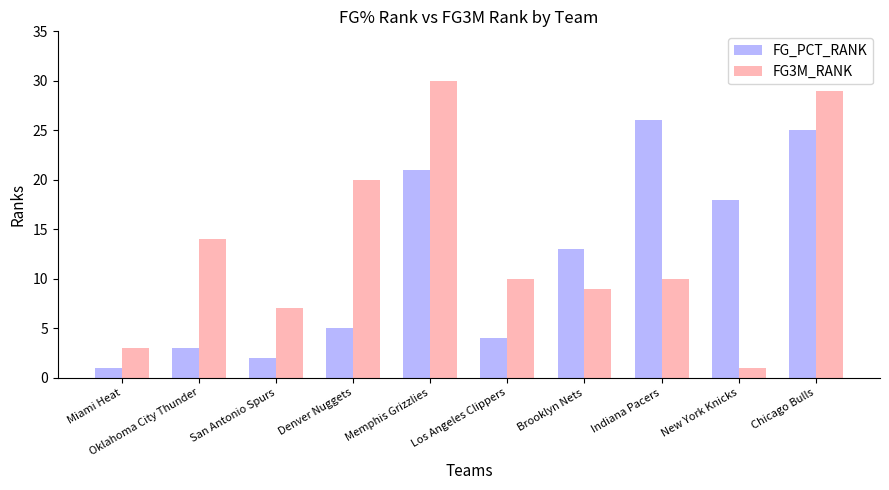

Reading left to right, transcribe all the data shown in this chart.

FG_PCT_RANK: Miami Heat=1	Oklahoma City Thunder=3	San Antonio Spurs=2	Denver Nuggets=5	Memphis Grizzlies=21	Los Angeles Clippers=4	Brooklyn Nets=13	Indiana Pacers=26	New York Knicks=18	Chicago Bulls=25
FG3M_RANK: Miami Heat=3	Oklahoma City Thunder=14	San Antonio Spurs=7	Denver Nuggets=20	Memphis Grizzlies=30	Los Angeles Clippers=10	Brooklyn Nets=9	Indiana Pacers=10	New York Knicks=1	Chicago Bulls=29